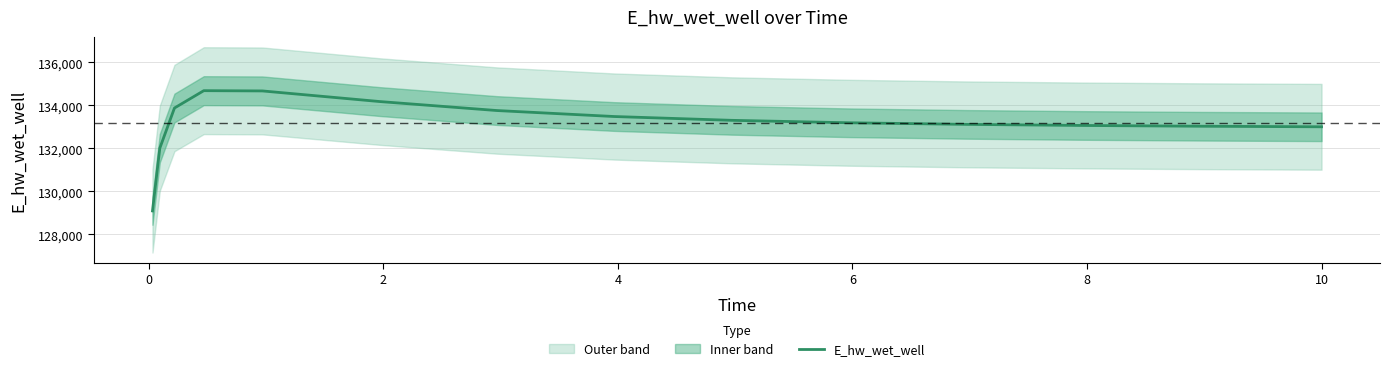

Reading left to right, what are all the values shown in this chart?

129090.5	132008.0	133875.3	134682.2	134669.8	134176.2	133757.9	133479.9	133303.1	133189.7	133114.8	133063.9	133028.4	133003.3	133002.7